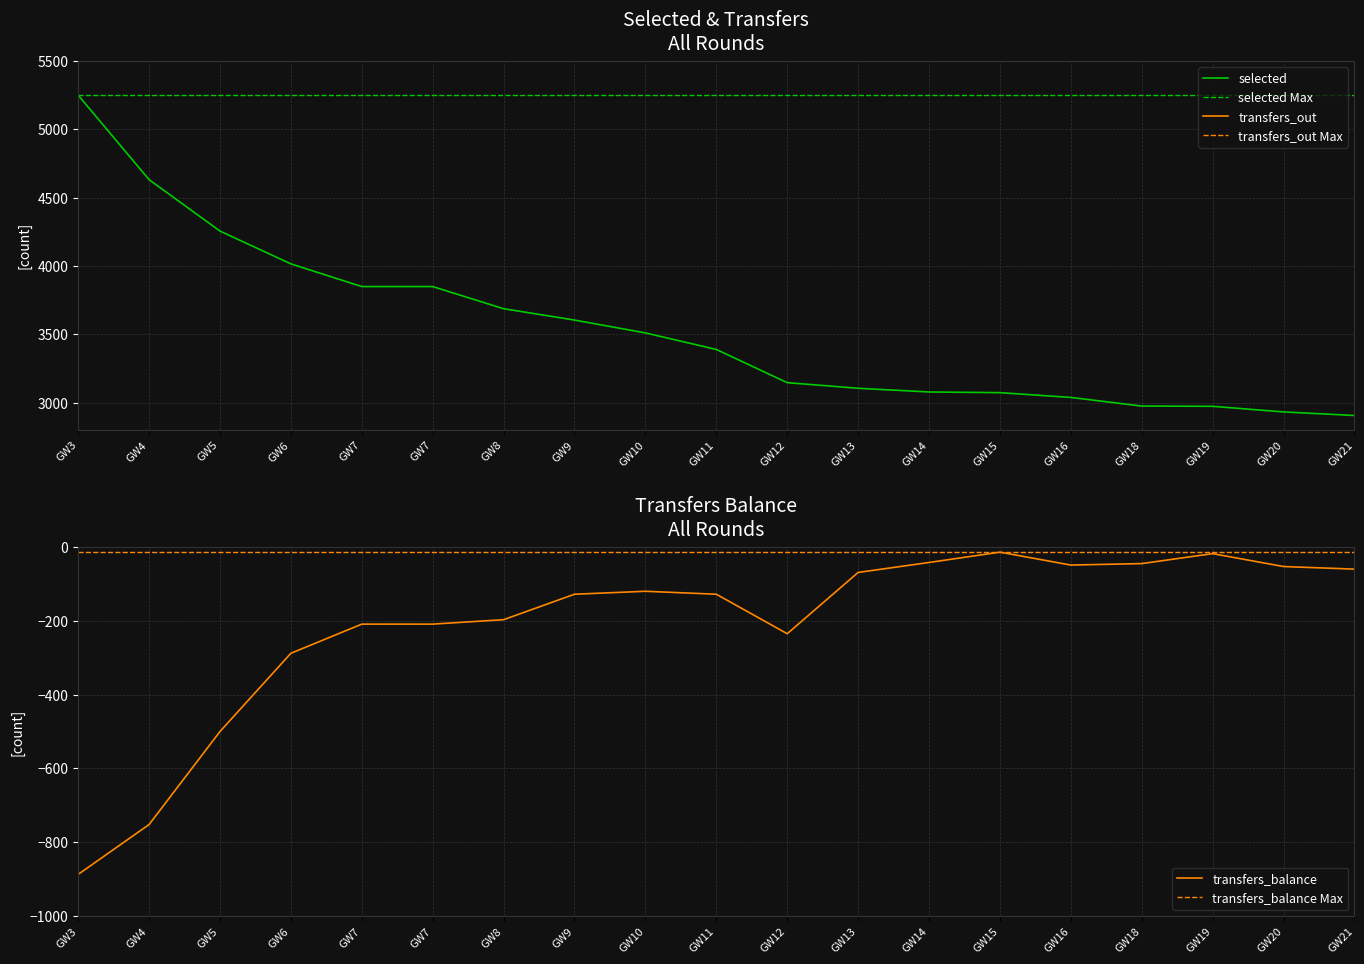

Is it true that transfers_balance equals -547 at GW3?

False